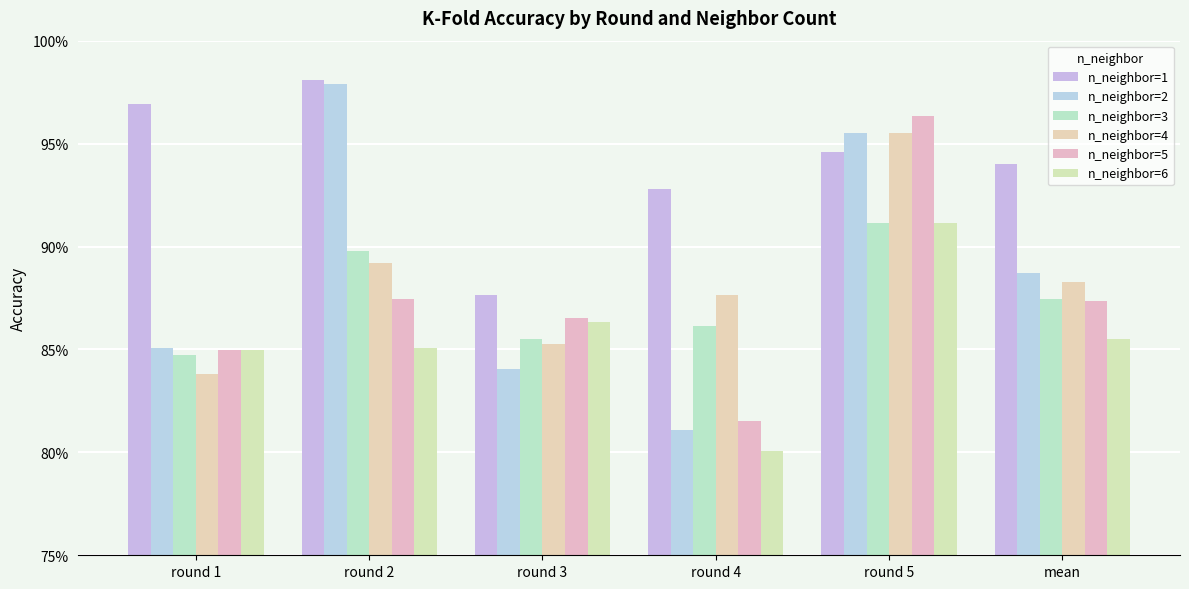

What is the spread (max minus min) of values at mean?

0.1